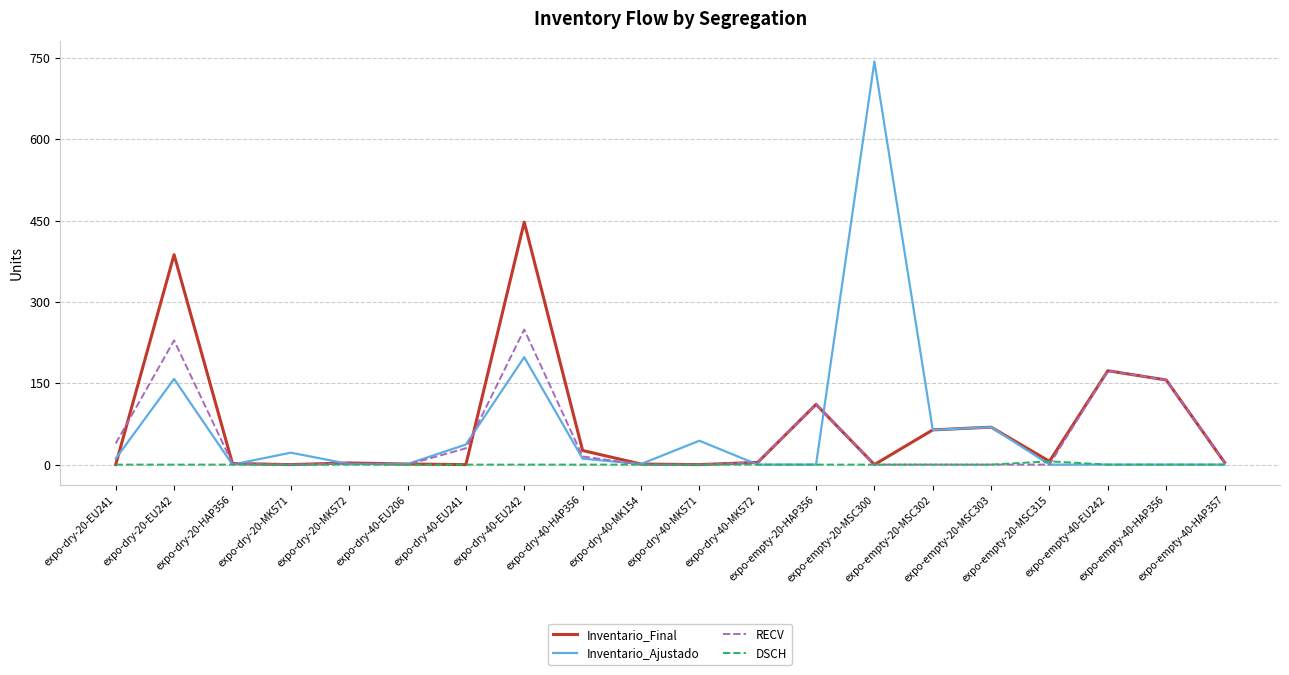

List the series in order of their peak value, lowest first.

DSCH, RECV, Inventario_Final, Inventario_Ajustado